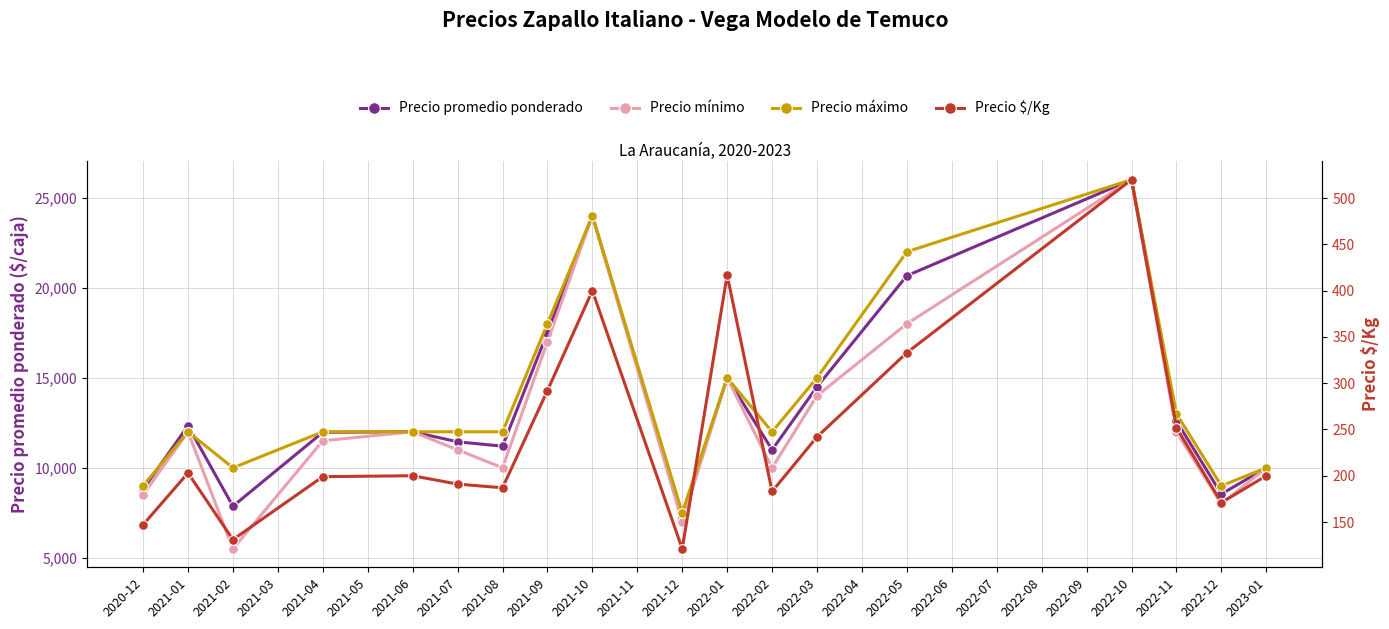

What is the average value of the Precio máximo series?

13917